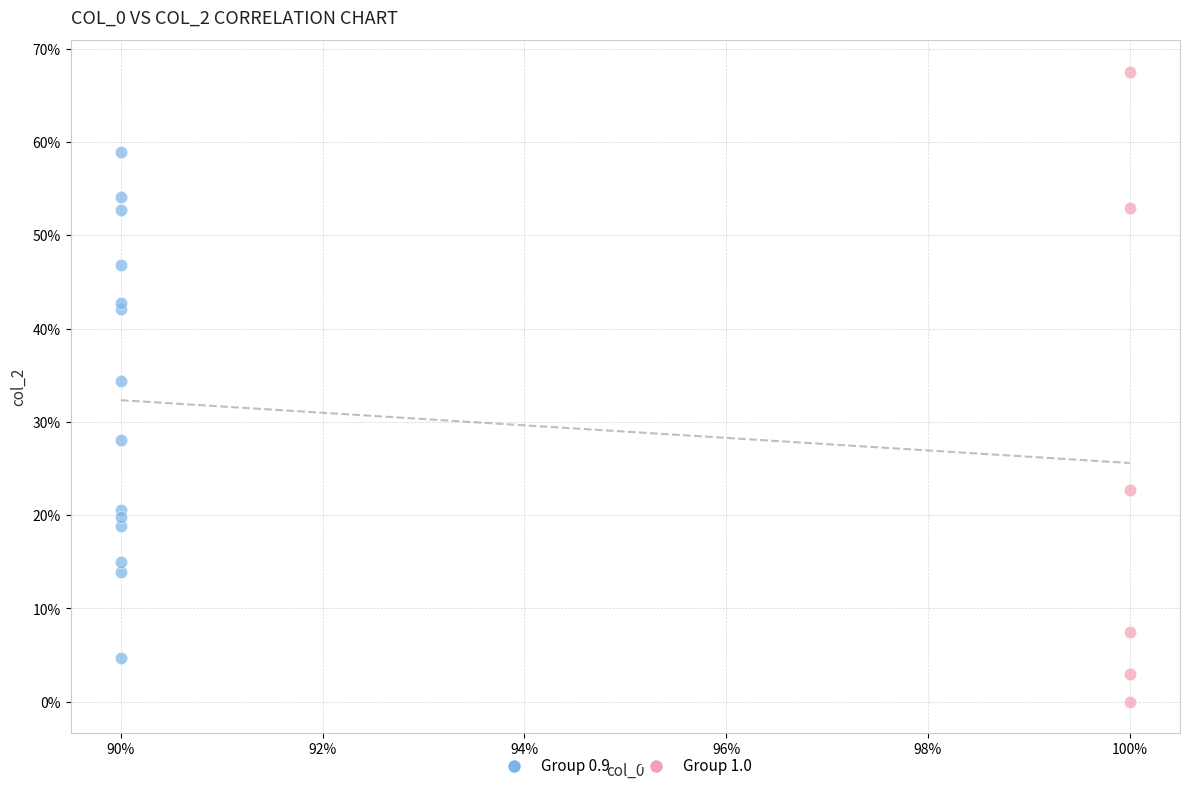

What are all the series names shown in the legend?

Group 0.9, Group 1.0